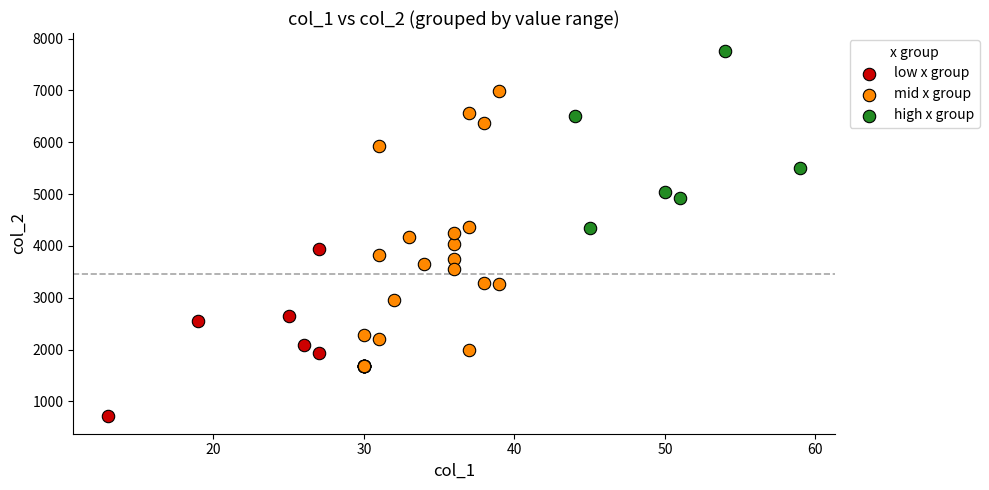

Which series contains the lowest Y value?

low x group